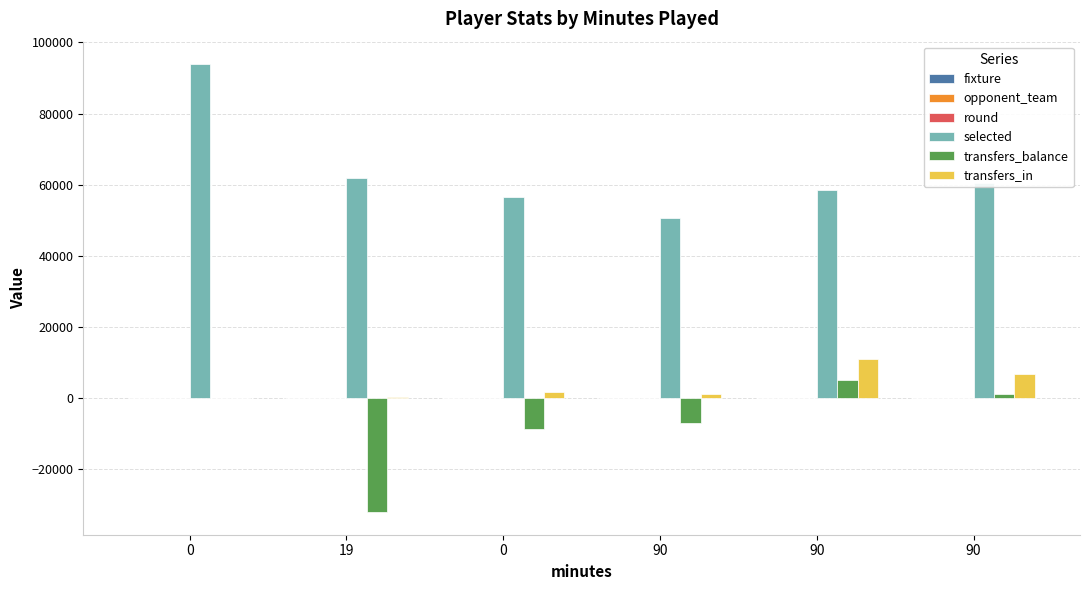

Are the bars grouped side by side (vs. stacked)?

Yes